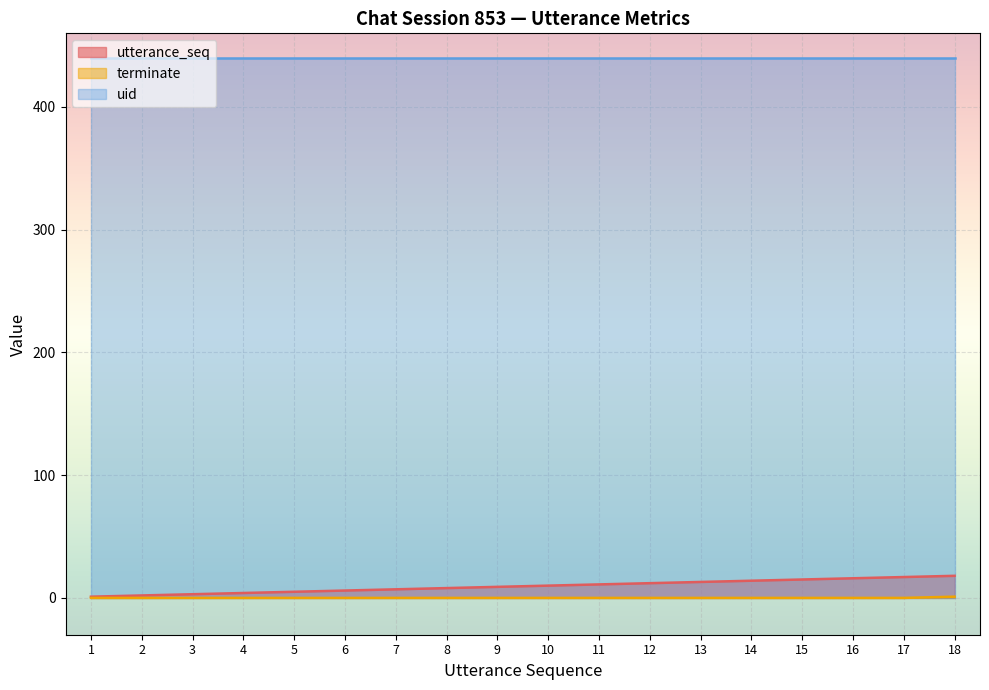

Where is terminate nearest to the value 0?

1